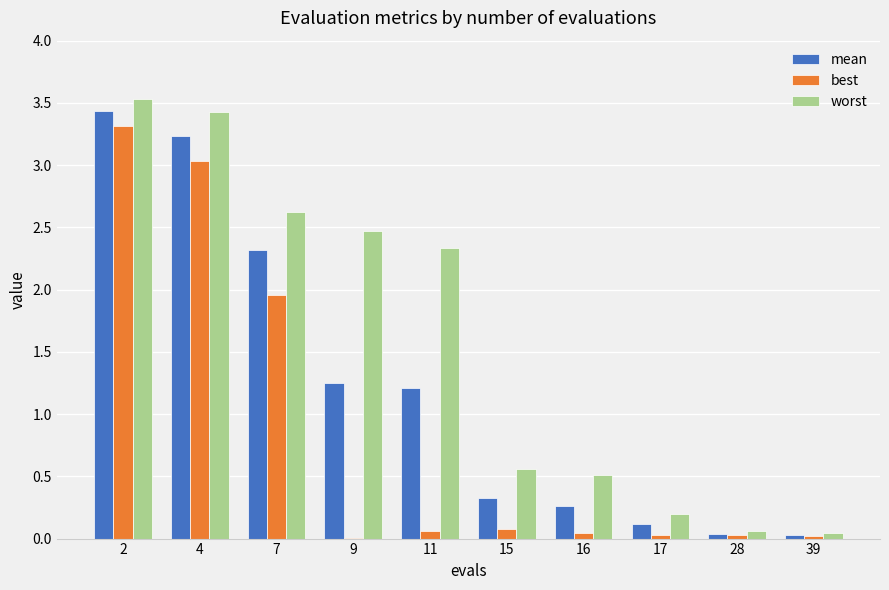

Which series changed the most between 17 and 28?

worst